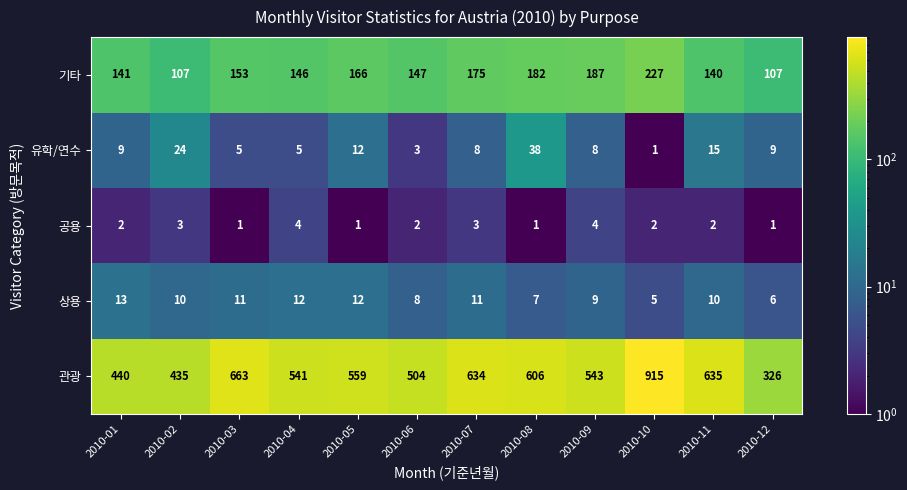

What is the average value of the 상용 series?

10